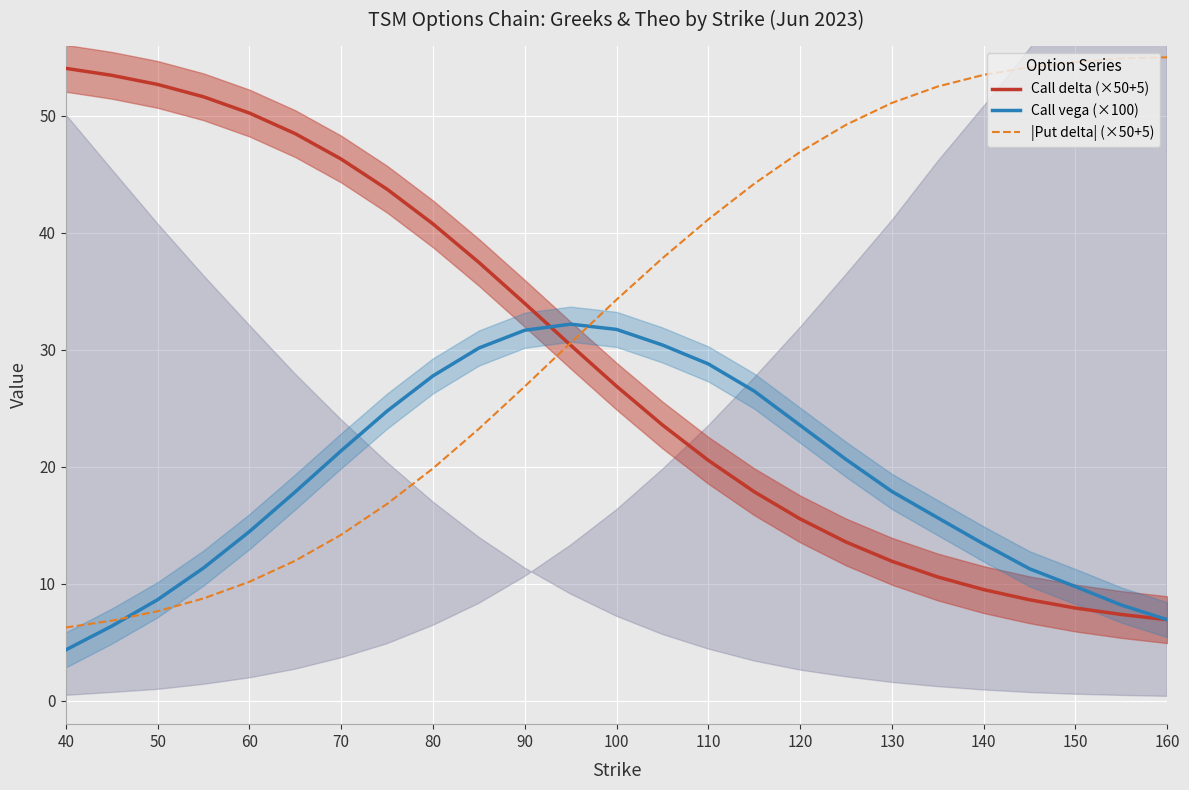

What is the average value of the |Put delta| (×50+5) series?

32.5